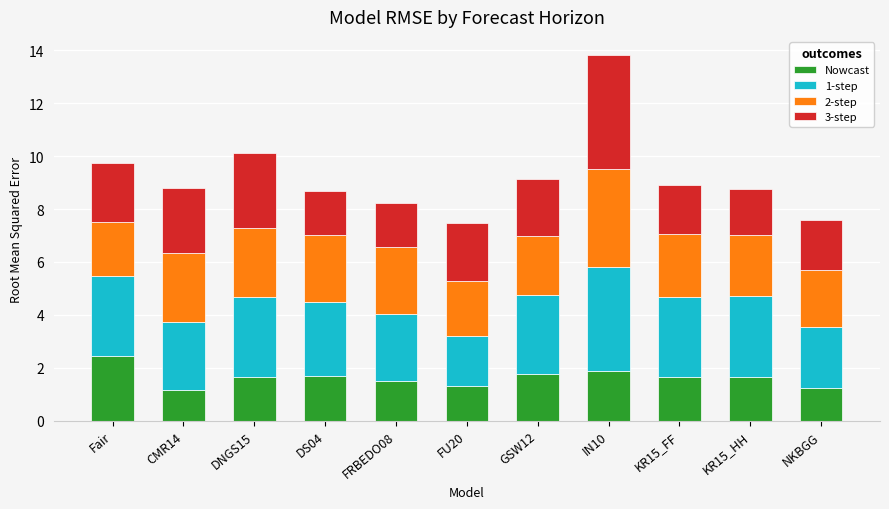

At which category is the sum across all series the highest?

IN10